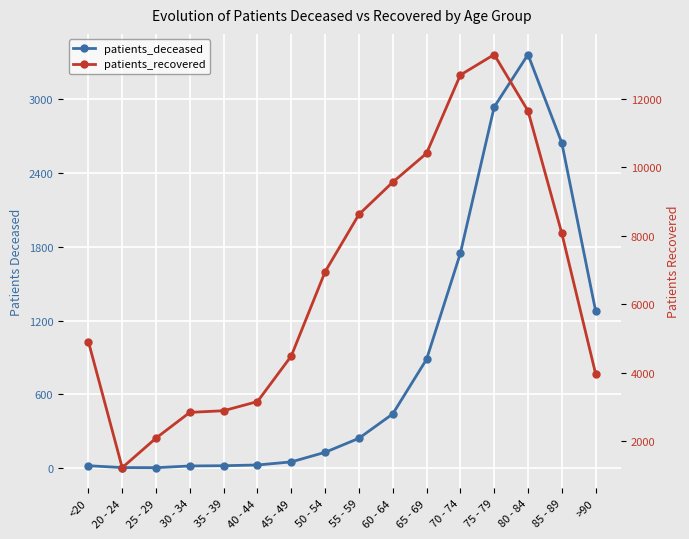

Between 20 - 24 and 25 - 29, which series saw the biggest shift?

patients_recovered